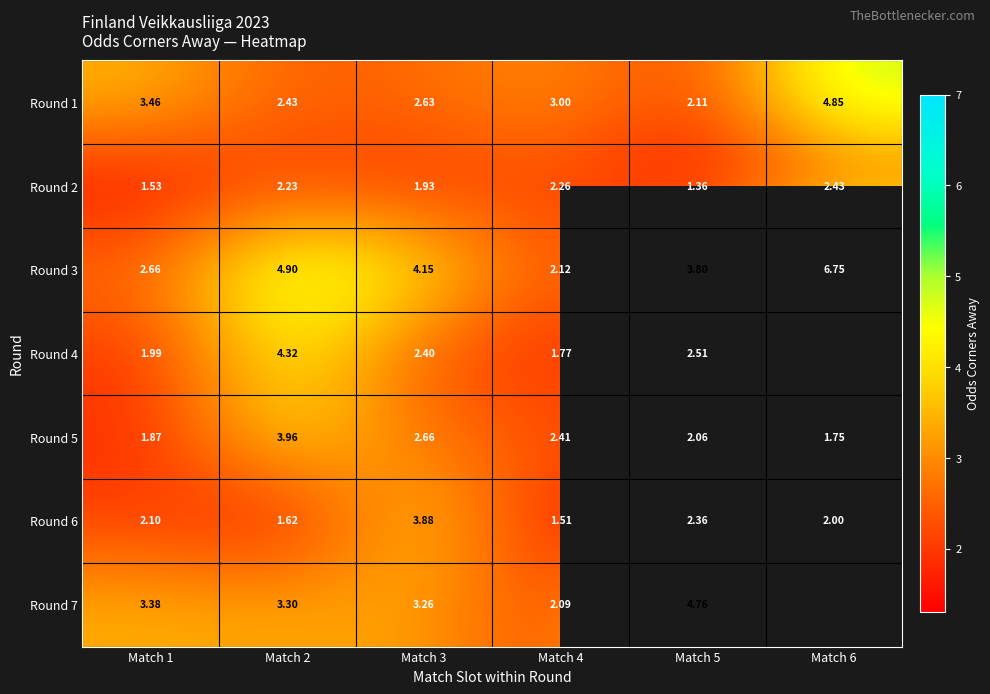

Where does the row_5 series first go above 2?

Match 1